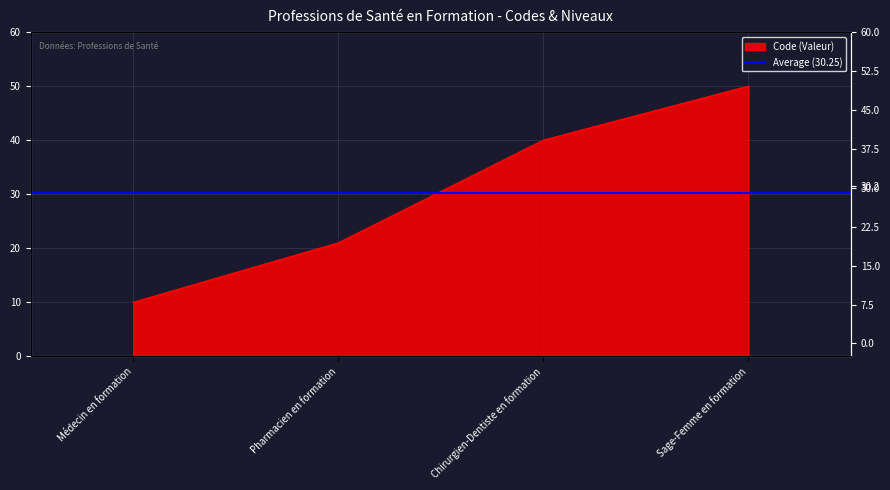

Which category has the lowest value across all series?

Médecin en formation